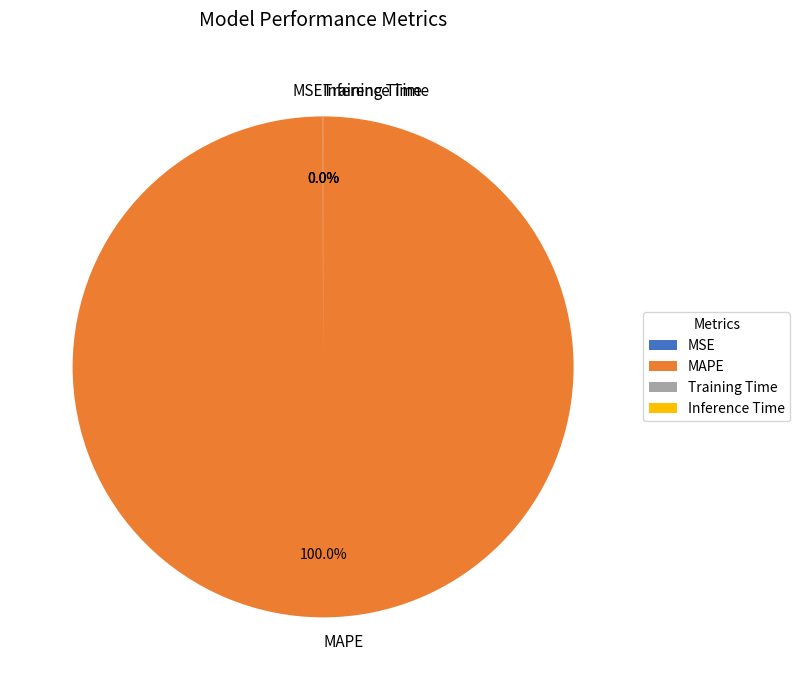

What is the majority slice?

MAPE